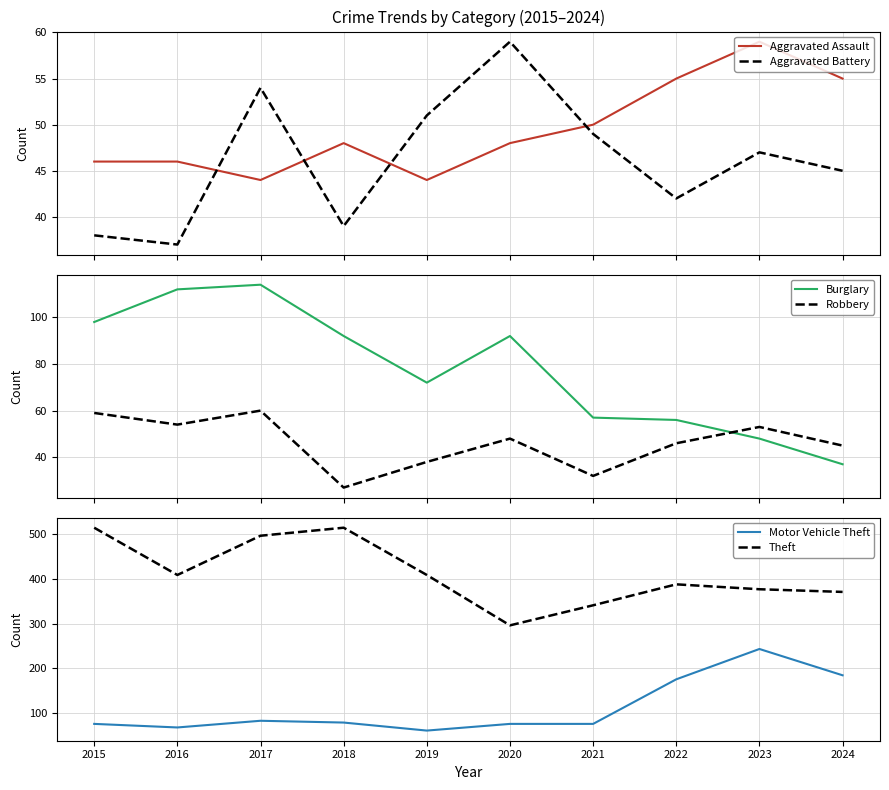

At which category does Aggravated Assault reach its first local valley?

2017